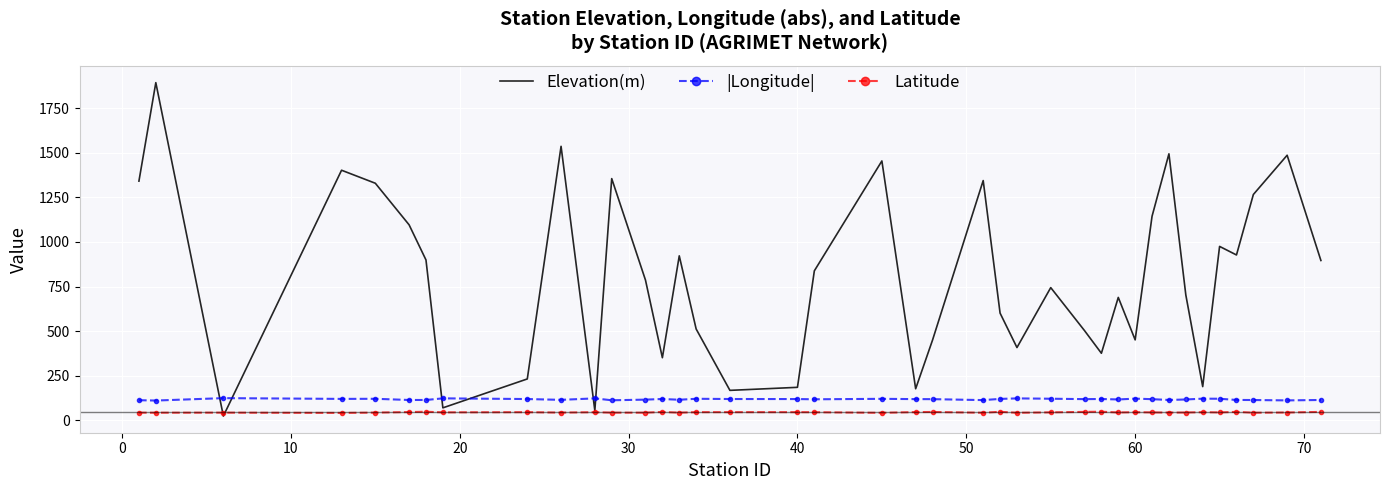

True or false: Latitude and |Longitude| cross at least once.

False